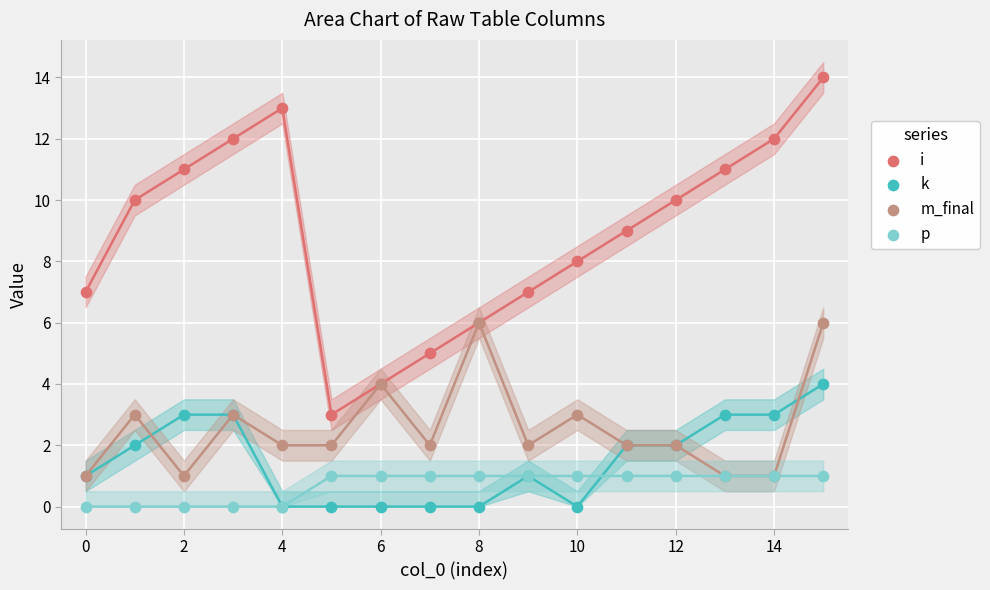

What are all the series names shown in the legend?

i, k, m_final, p